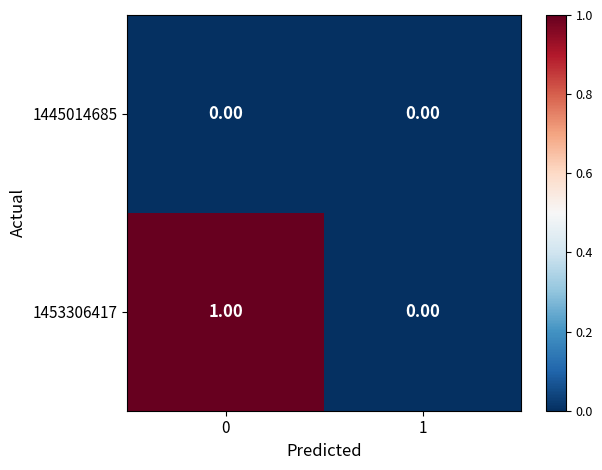

Rank the categories by 1453306417 value from highest to lowest.

0, 1